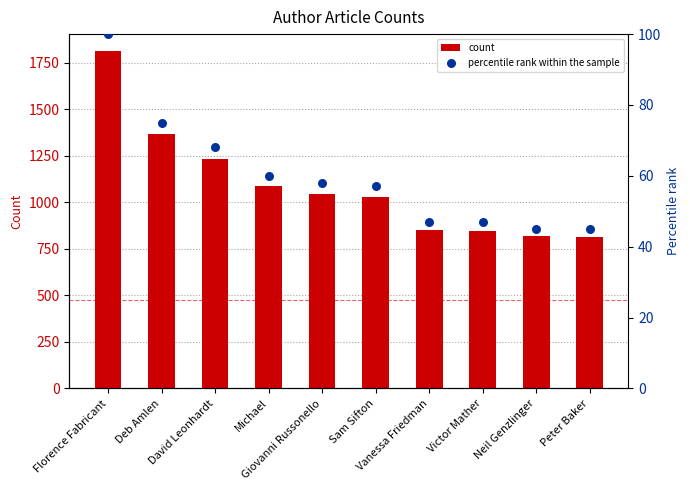

What is the total value across all series at Giovanni Russonello?

1102